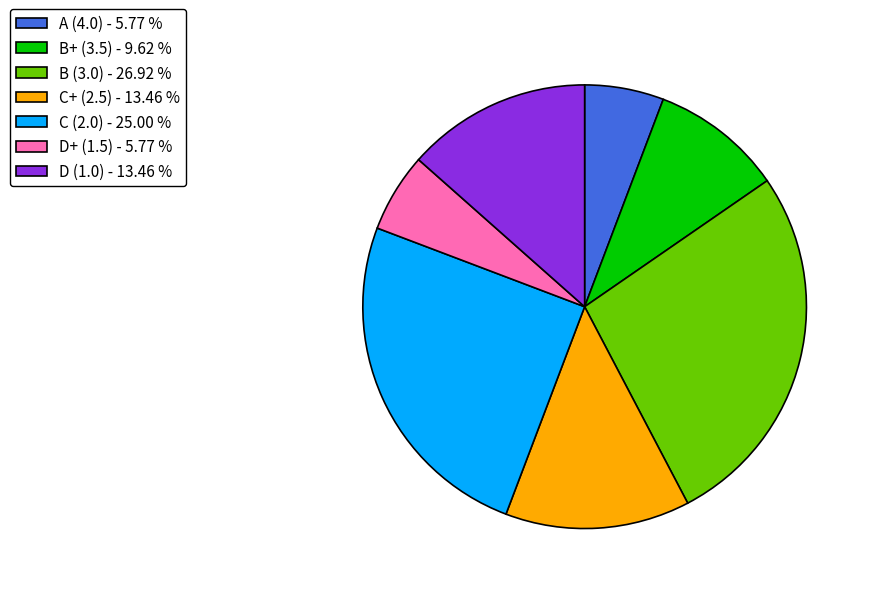

Count the number of slices in the pie.

7